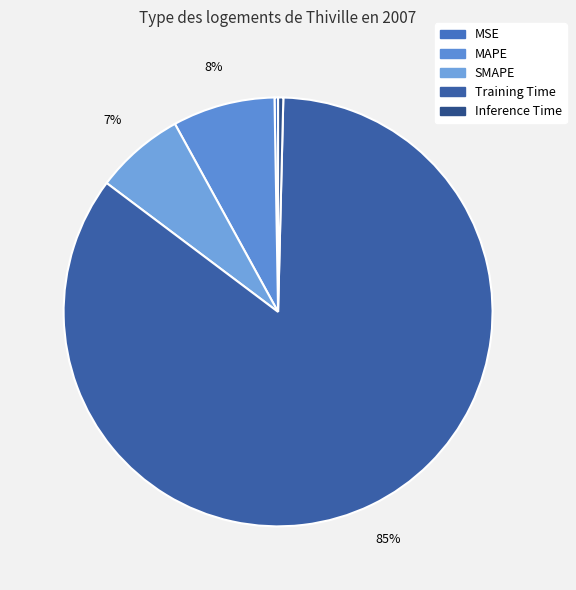

What percentage is the Training Time slice, to the nearest percent?

85%